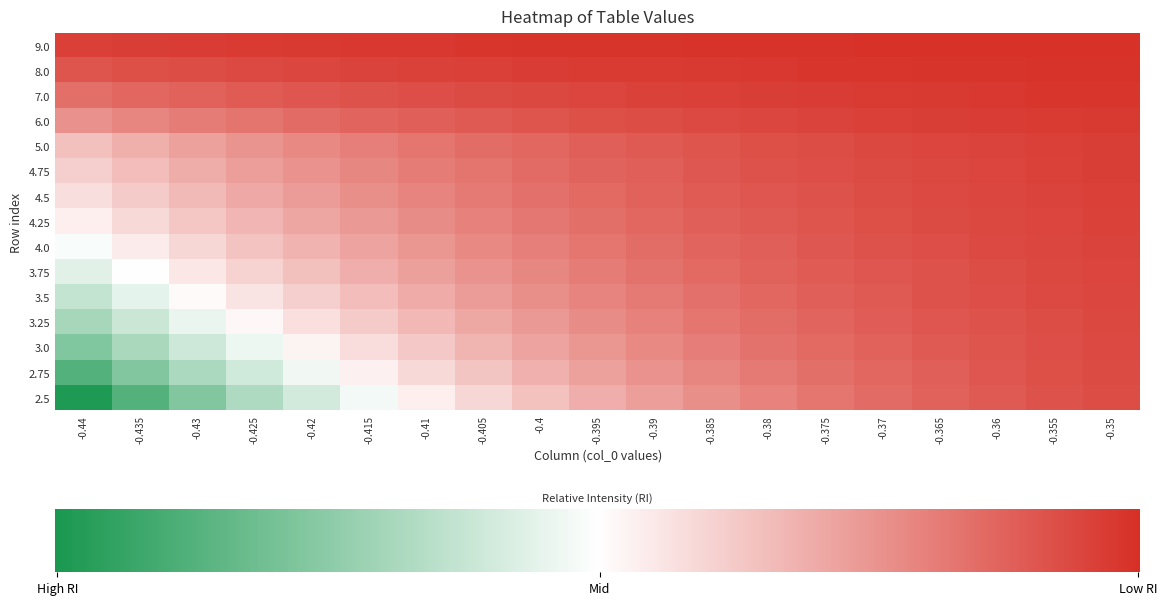

At which category is the sum across all series the highest?

-0.44